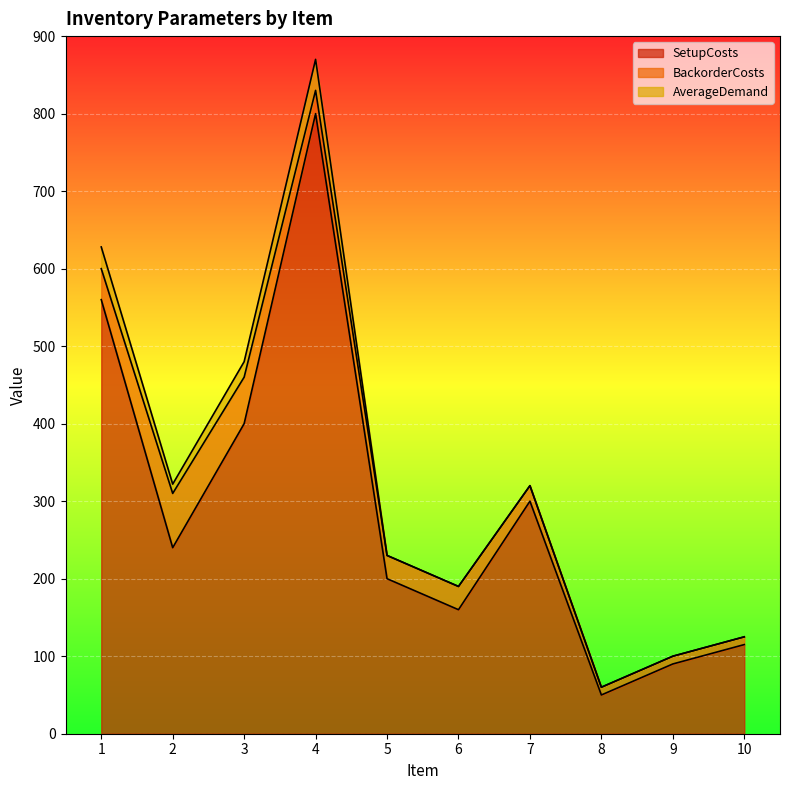

Reading left to right, transcribe all the data shown in this chart.

SetupCosts: 1=560	2=240	3=400	4=800	5=200	6=160	7=300	8=50	9=90	10=115
BackorderCosts: 1=40	2=70	3=60	4=30	5=30	6=30	7=20	8=10	9=10	10=10
AverageDemand: 1=28	2=12	3=20	4=40	5=0	6=0	7=0	8=0	9=0	10=0